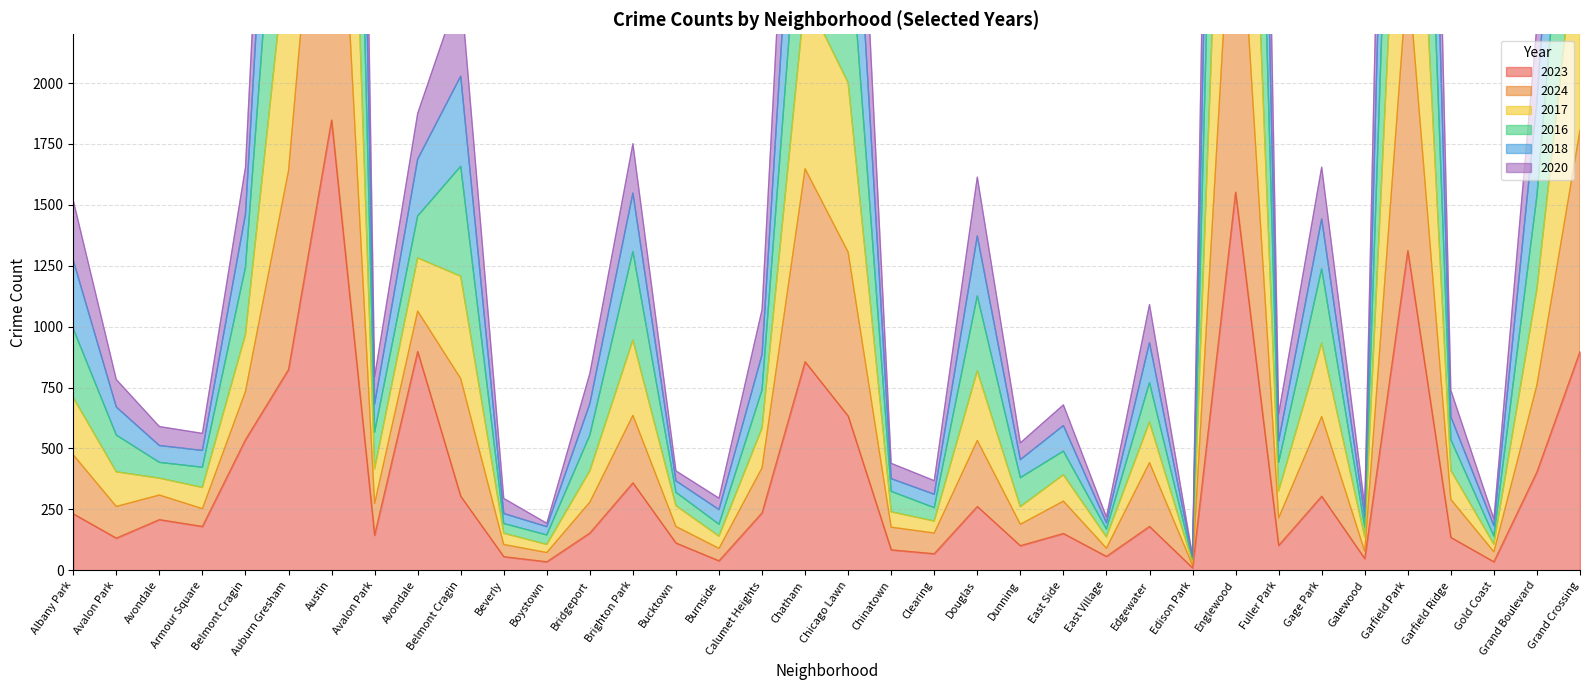

Where is the first local minimum for 2023?

Avalon Park